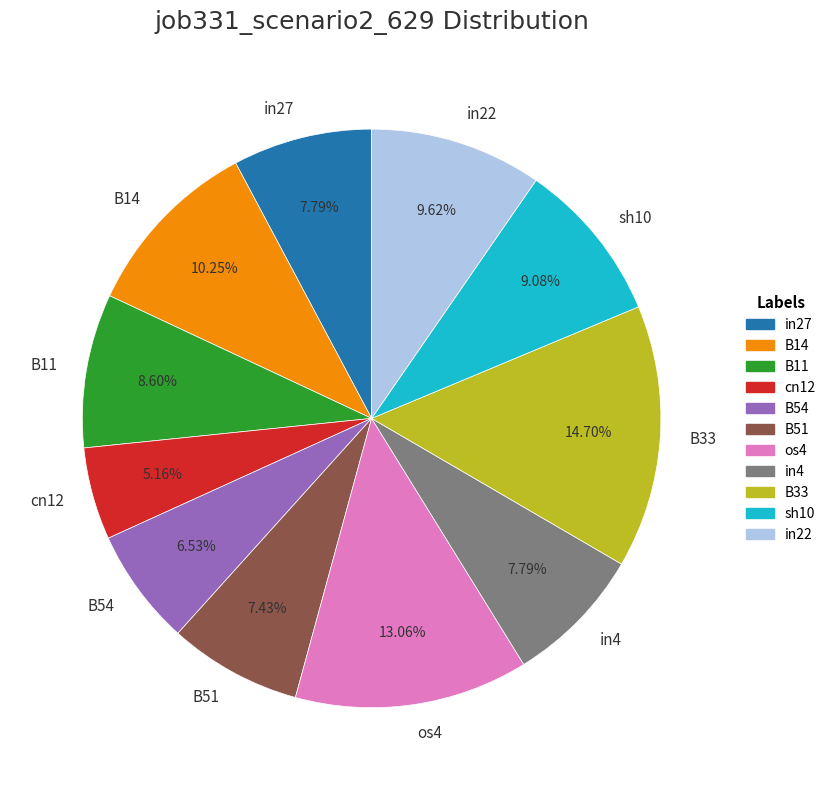

What is the largest slice in the pie chart?

B33